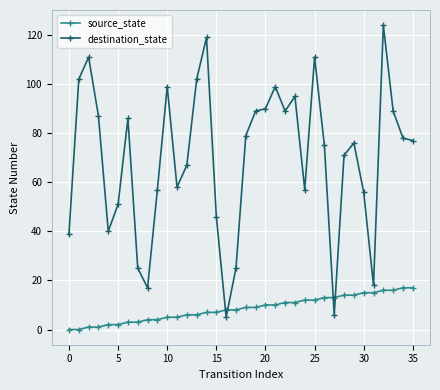

True or false: destination_state and source_state intersect in this chart.

True